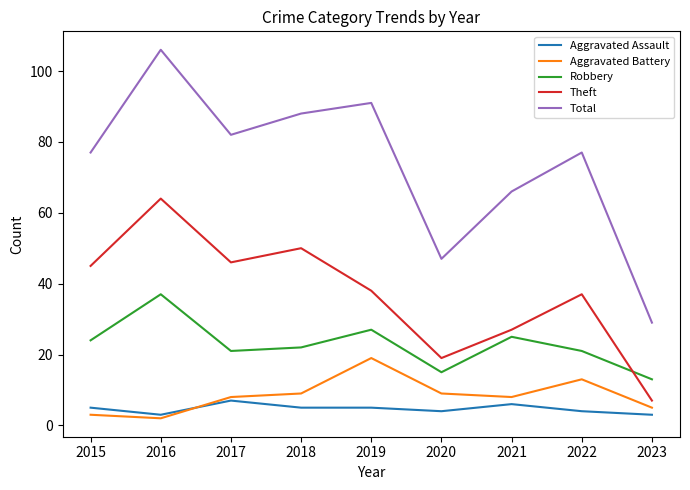

True or false: Total has more than 1 interior local peaks.

True